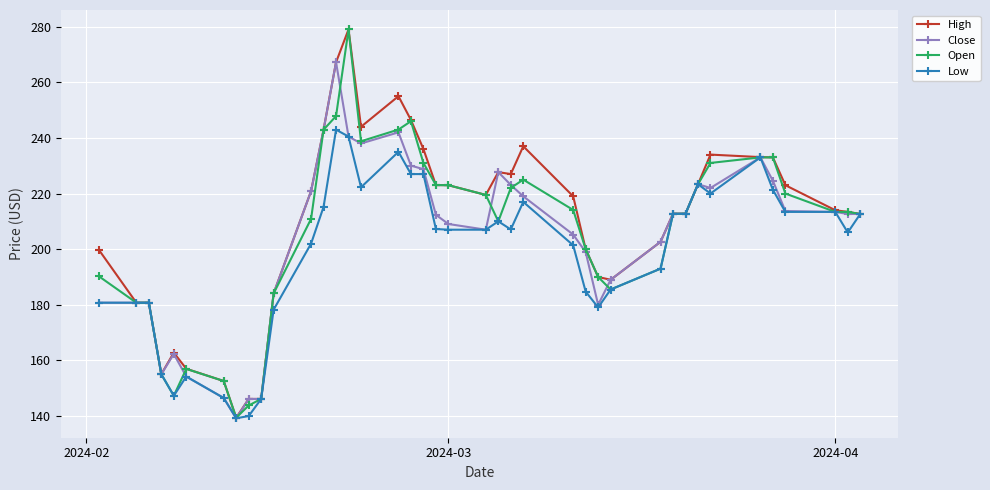

True or false: Low has more than 0 points higher than both neighbors.

True